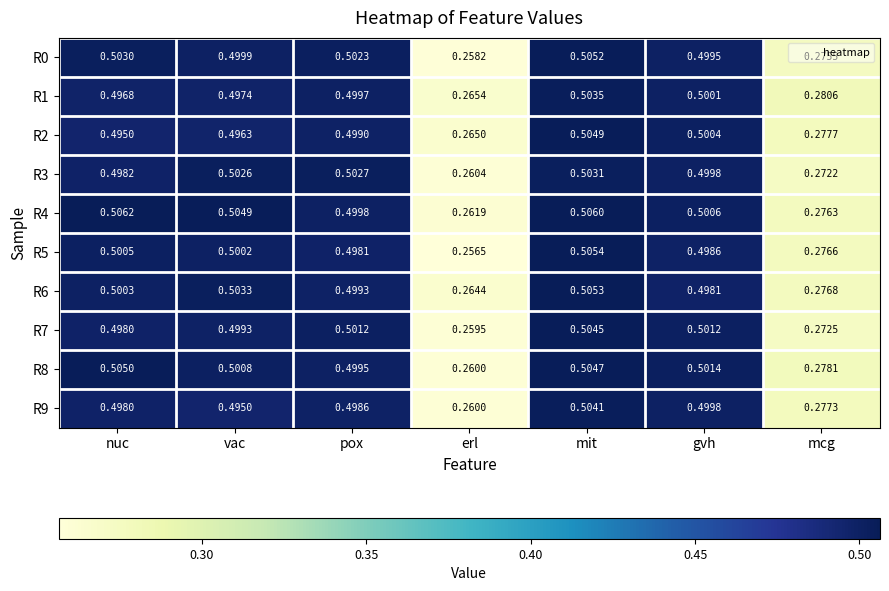

At which label is R2 closest to 0?

erl